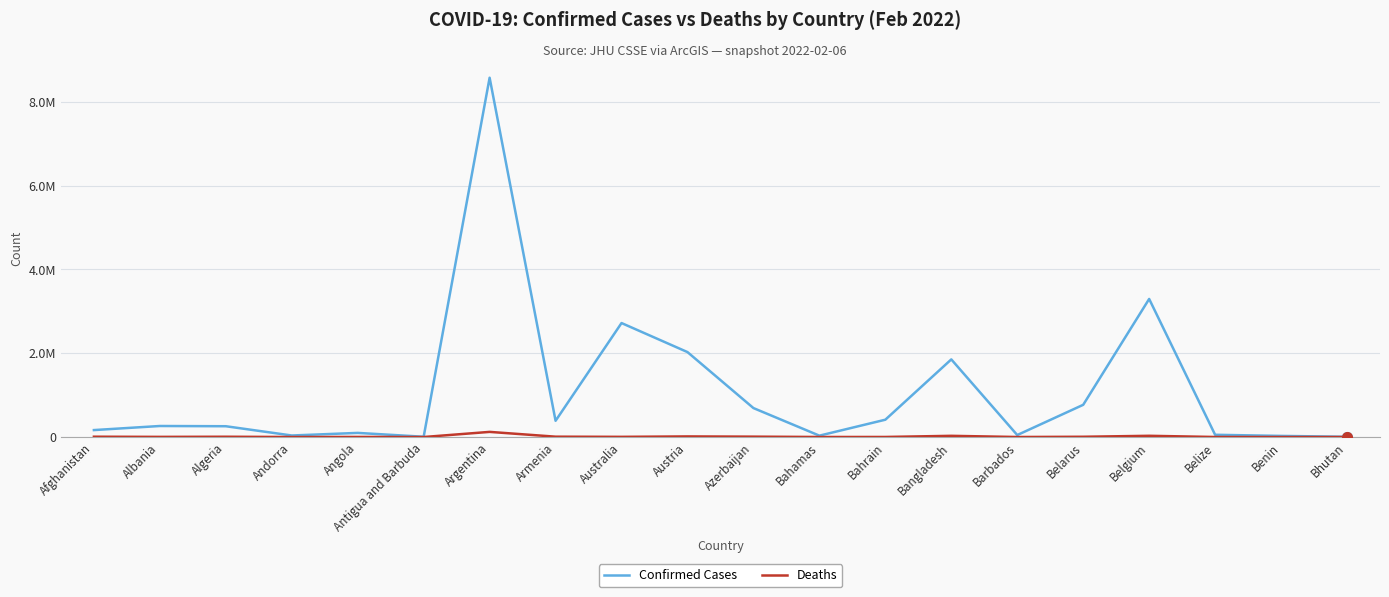

True or false: Deaths has a value of 1896 at Angola.

True